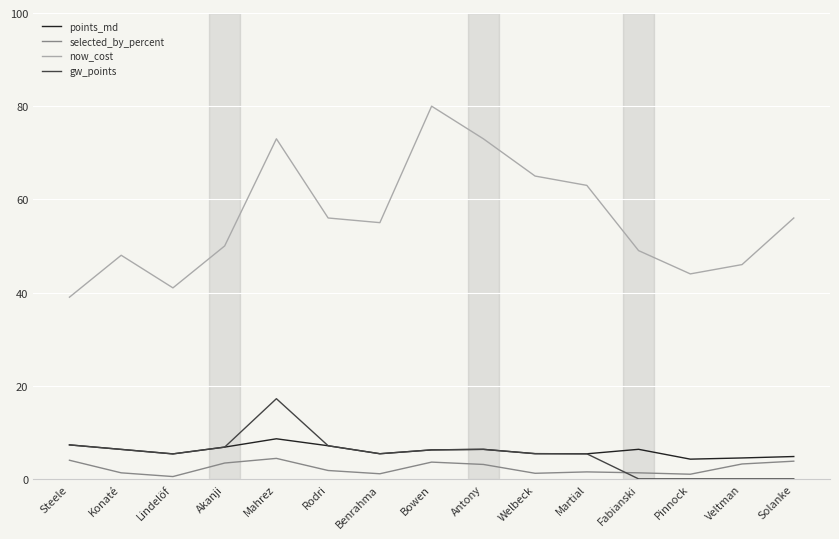

True or false: gw_points has a value of 8.1 at Pinnock.

False